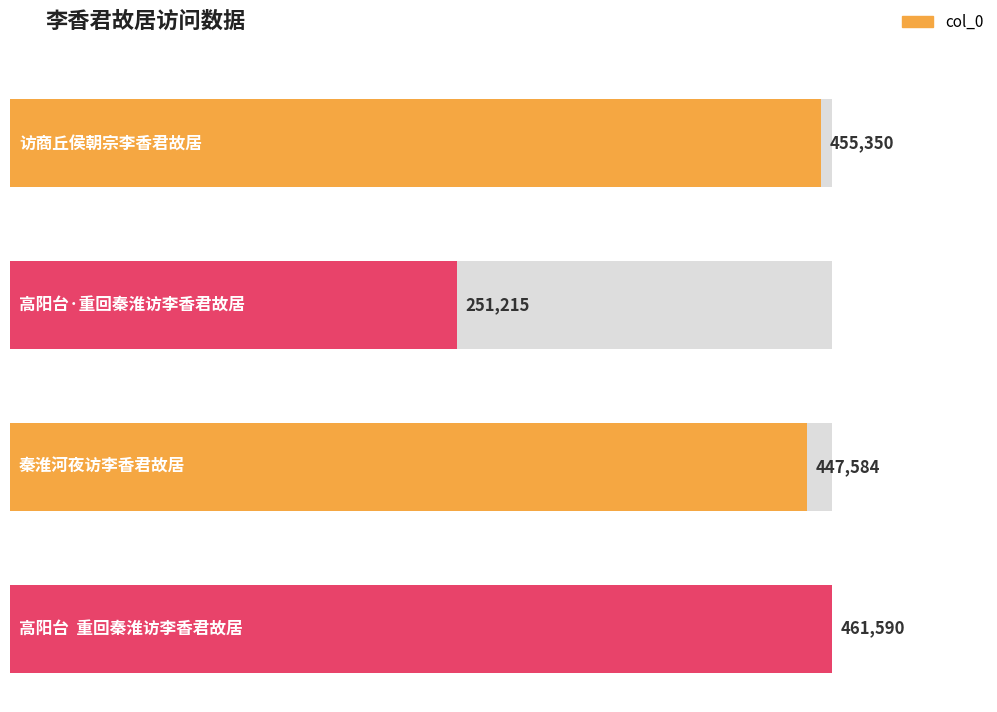

Between 访商丘侯朝宗李香君故居 and 秦淮河夜访李香君故居, which is larger?

访商丘侯朝宗李香君故居